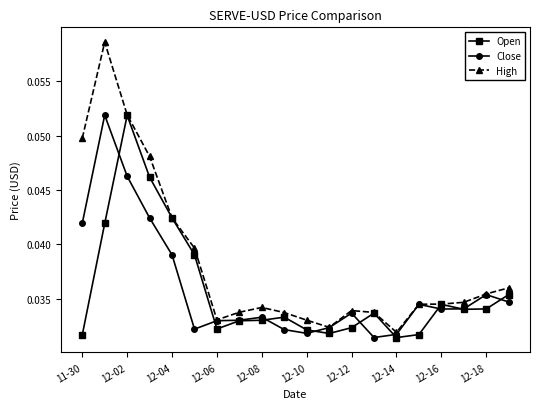

Which series has the largest total across all categories?

High